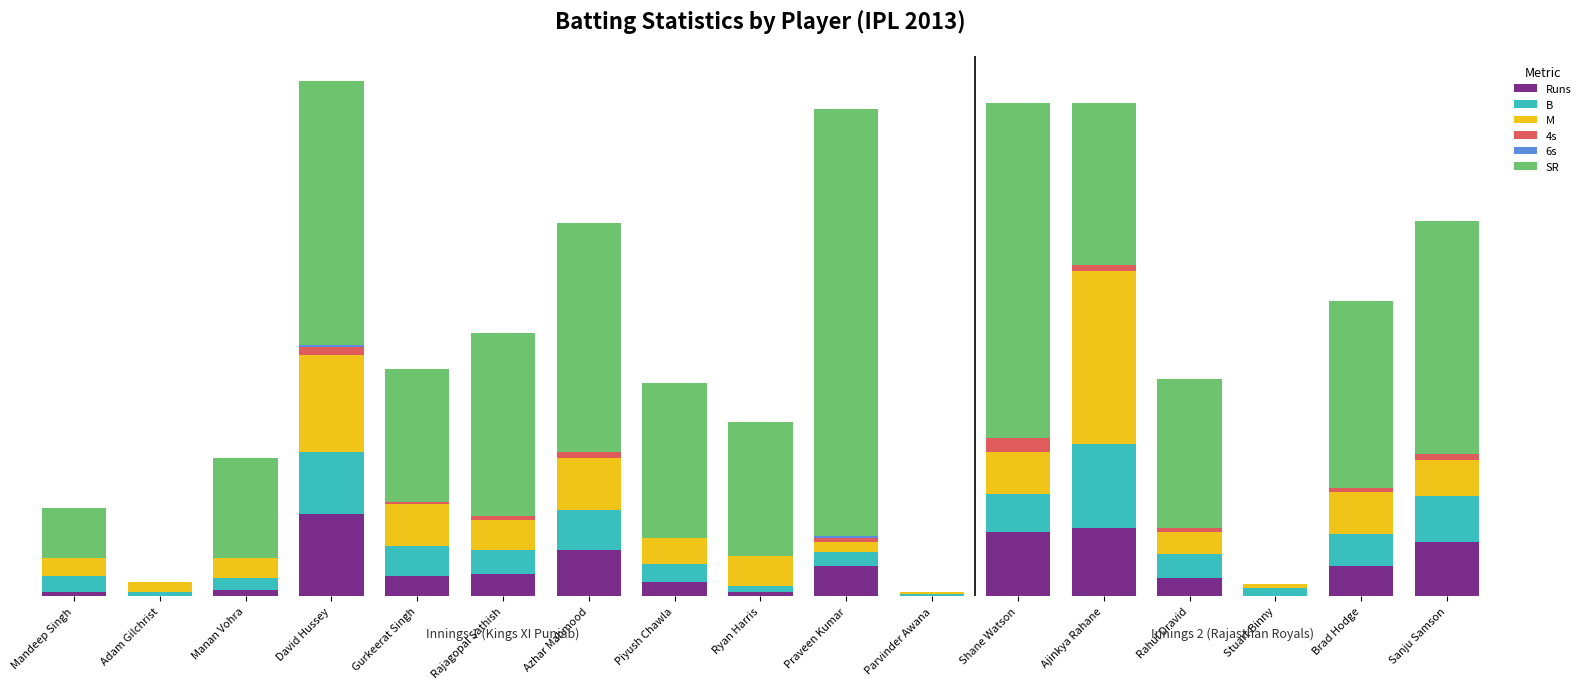

True or false: B has a value of 19 at Shane Watson.

True